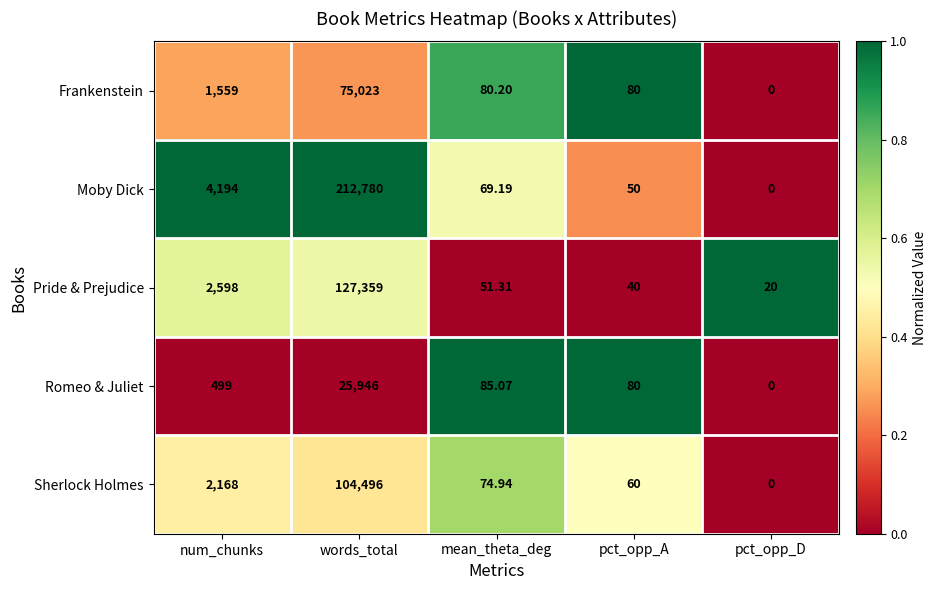

At which label does Sherlock Holmes first exceed 74?

num_chunks